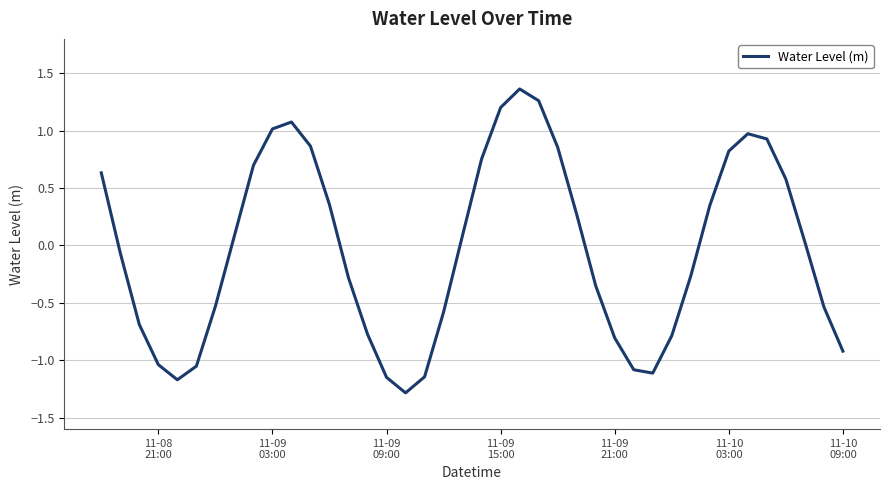

True or false: the data has more than 0 interior local peaks.

True